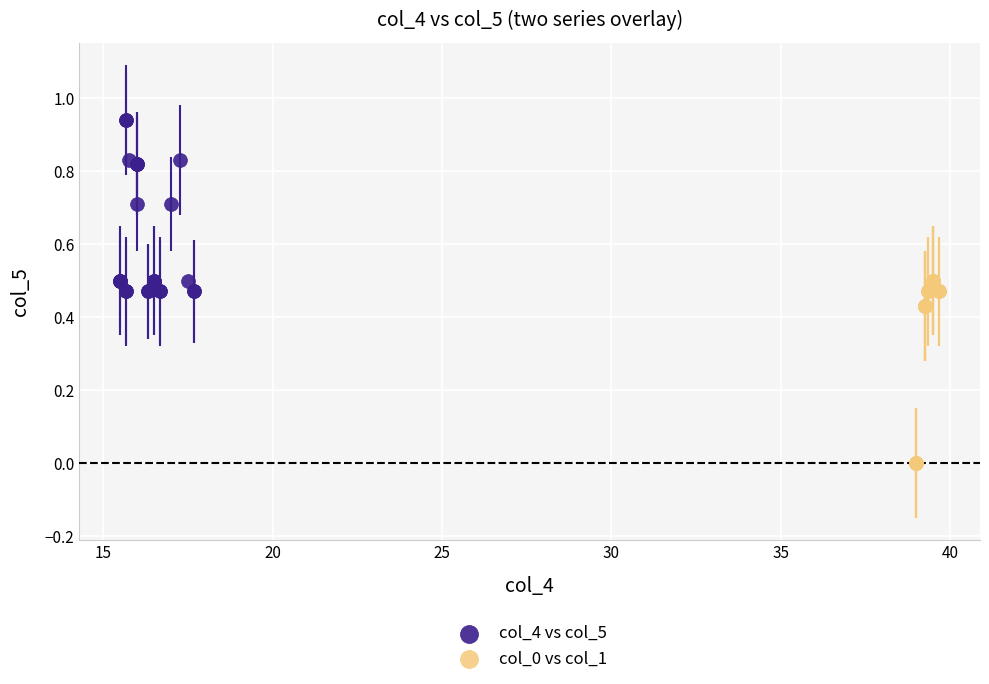

Which series has the largest Y range (max minus min)?

col_0 vs col_1